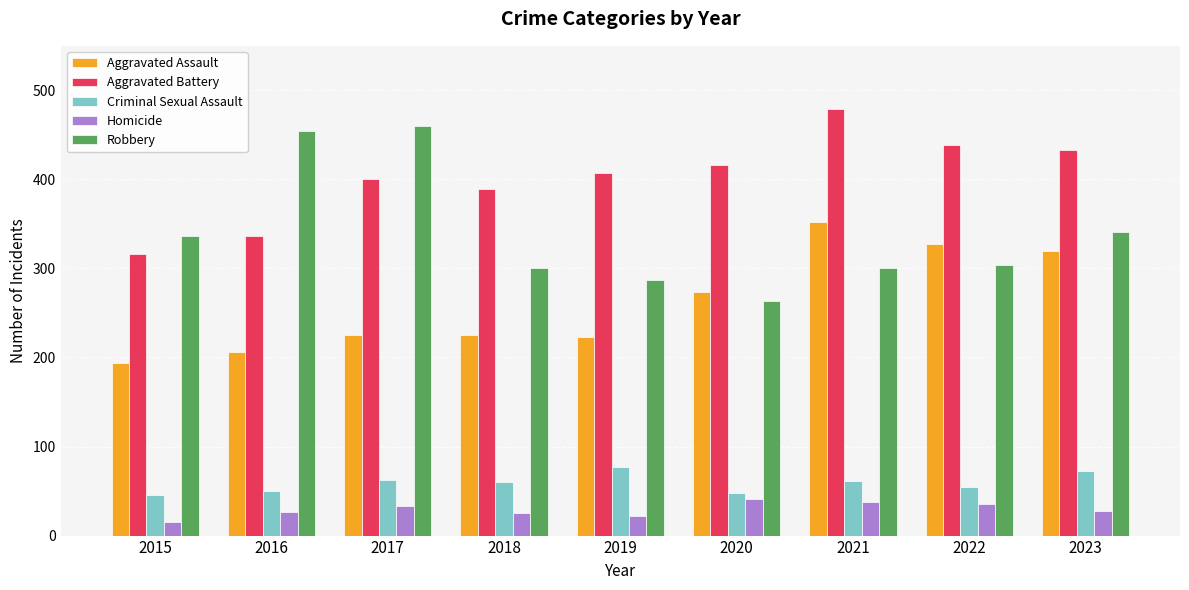

At which label is Aggravated Battery closest to 397?

2017